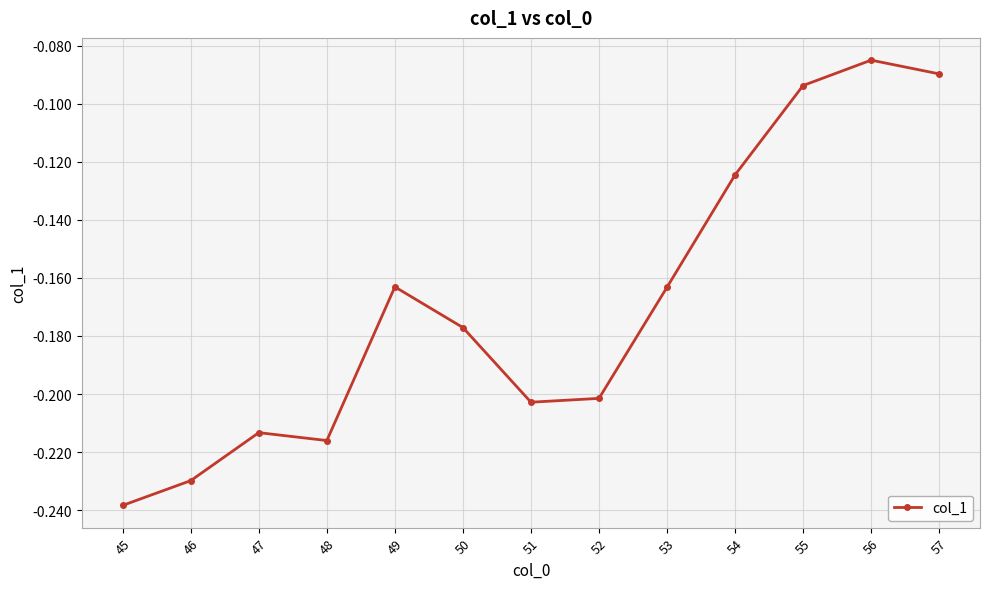

Which label corresponds to the smallest value in the chart?

45